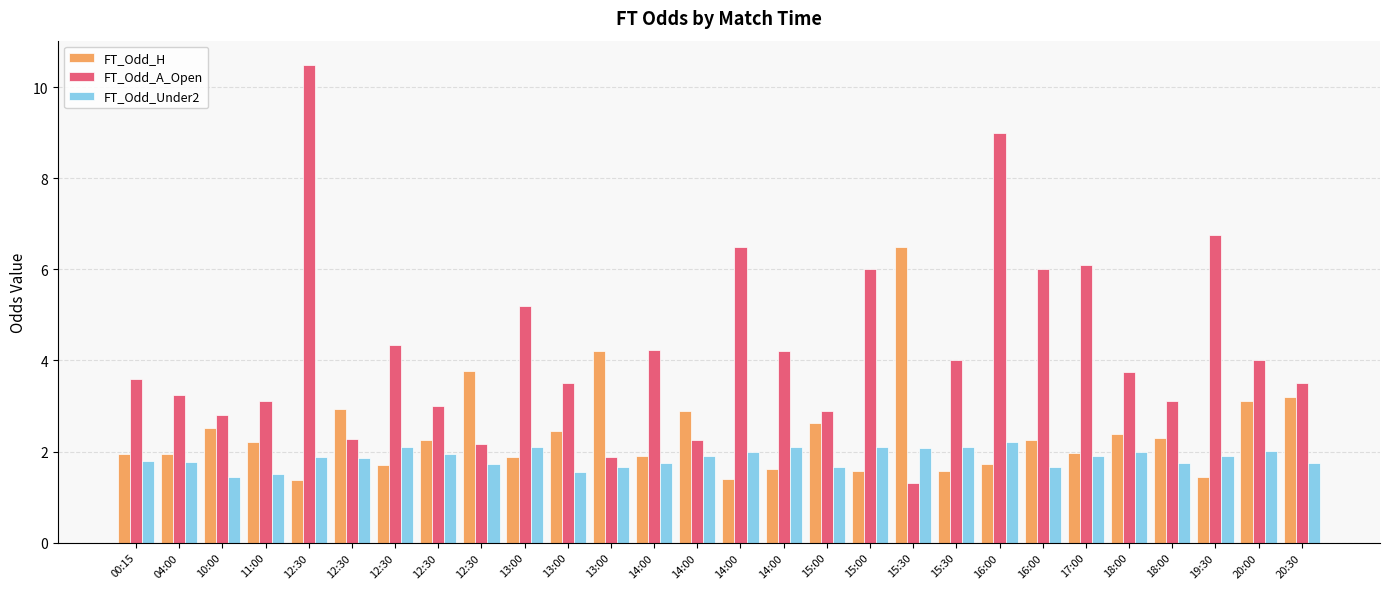

At how many categories does at least one series exceed 2?

28